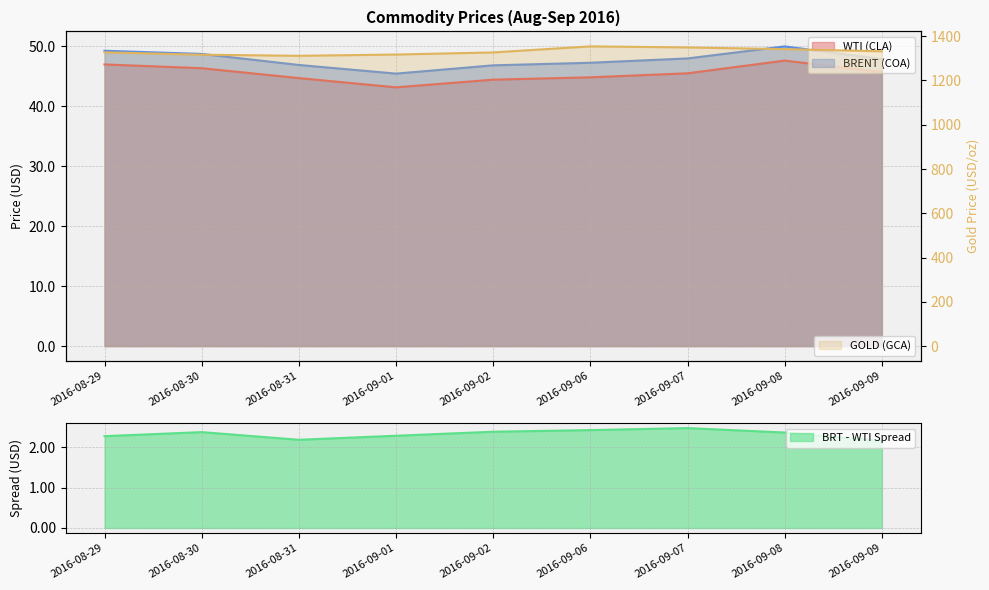

At which label is BRENT (COA) closest to 47?

2016-08-31